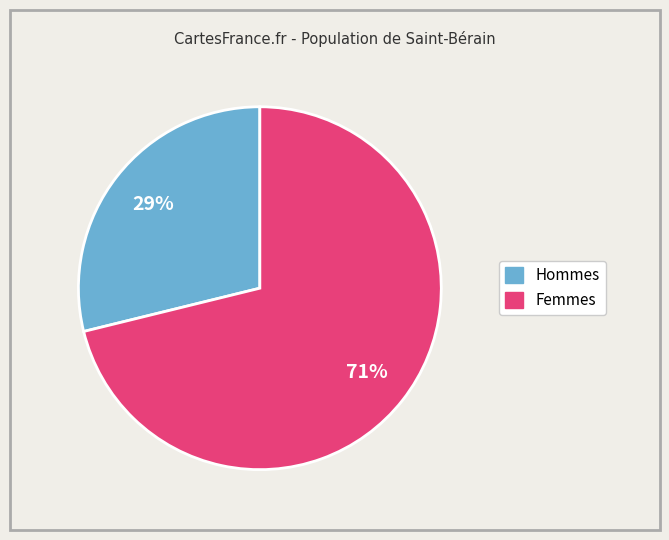

To the nearest percent, what is the average slice percentage?

50%